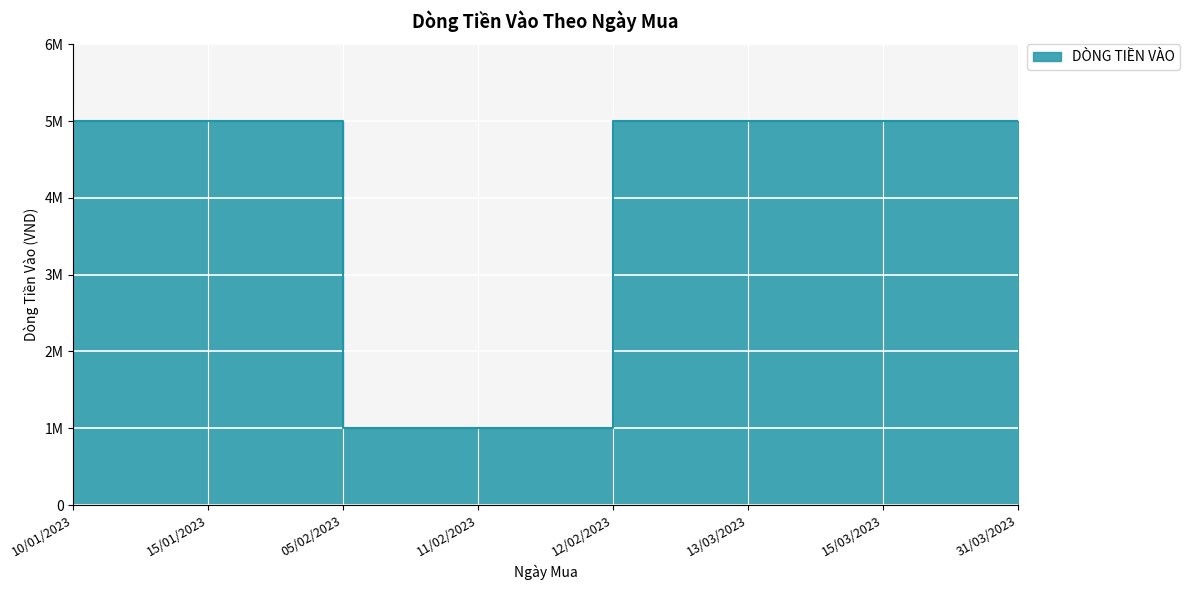

What is the average value?

4000000